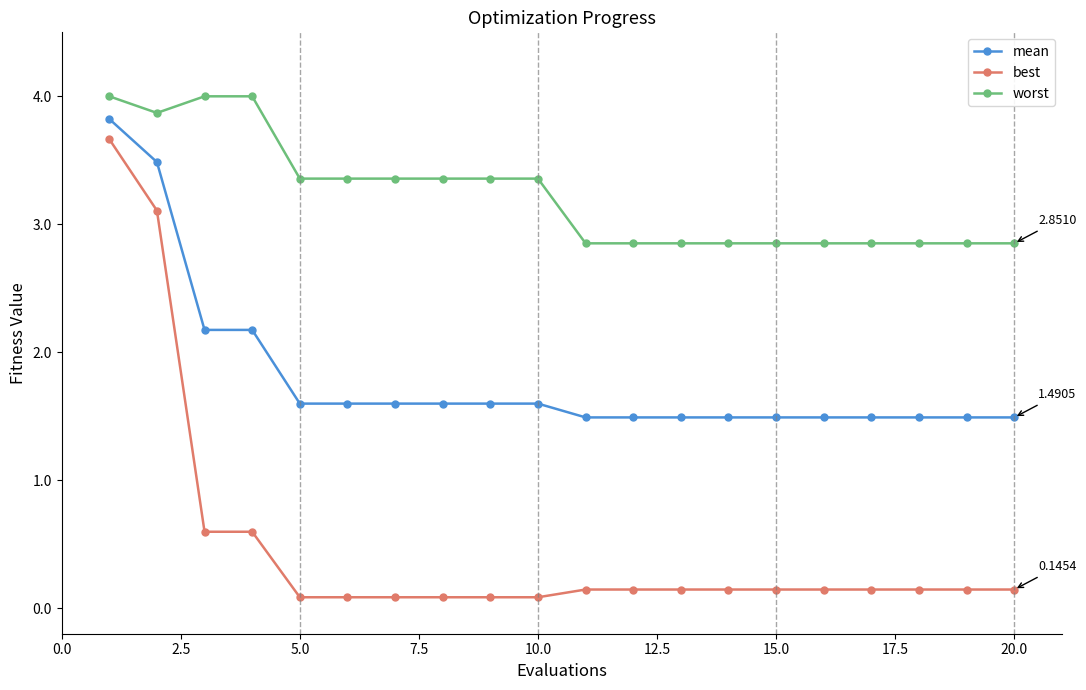

True or false: worst and mean intersect in this chart.

False